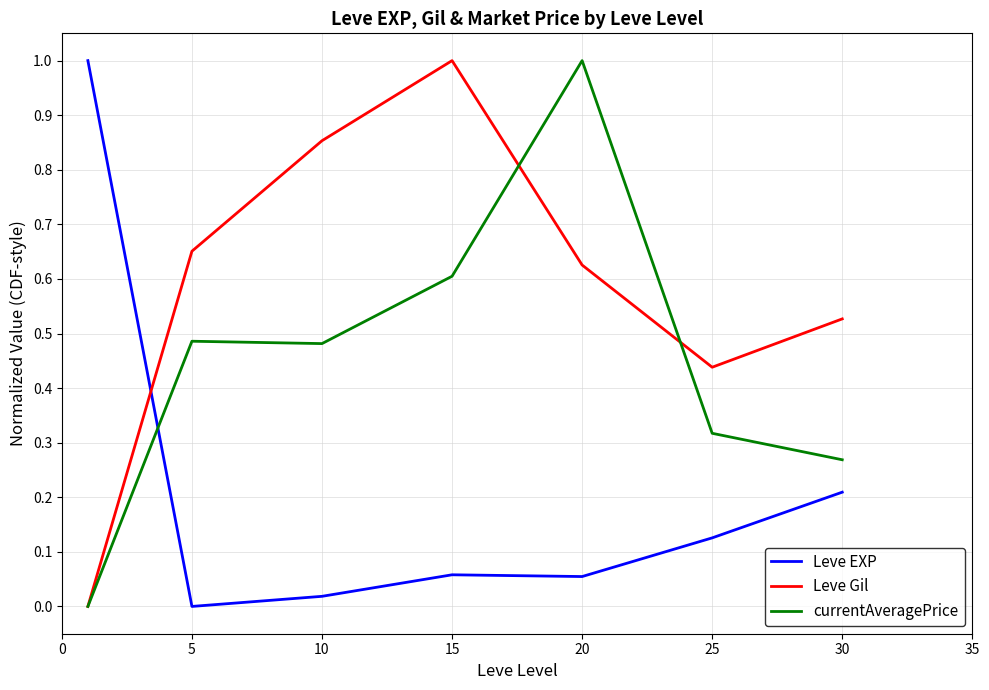

How many times do Leve EXP and currentAveragePrice cross each other?

1